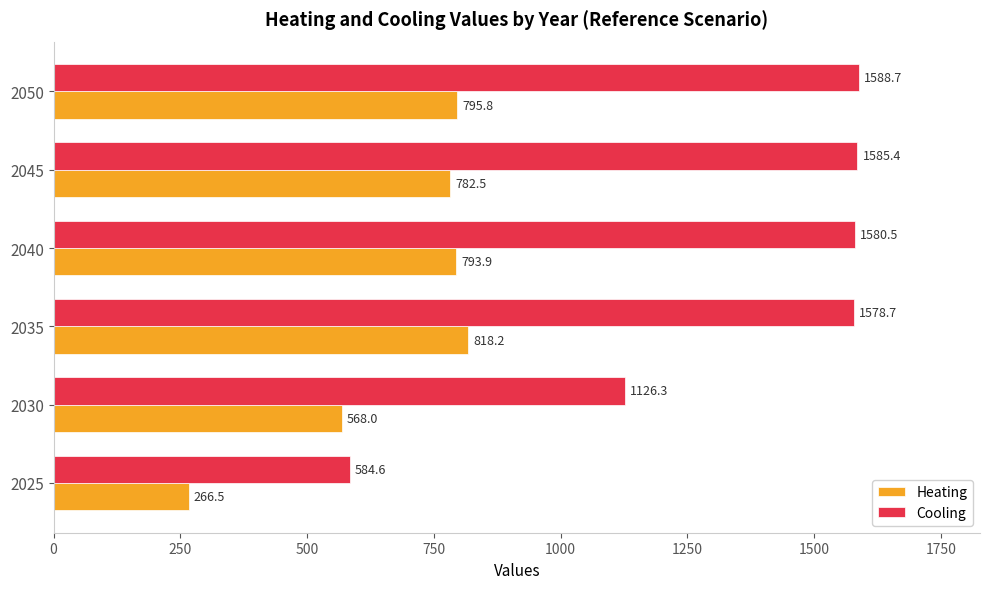

What is the difference between the maximum and second lowest values in the Cooling series?

462.4